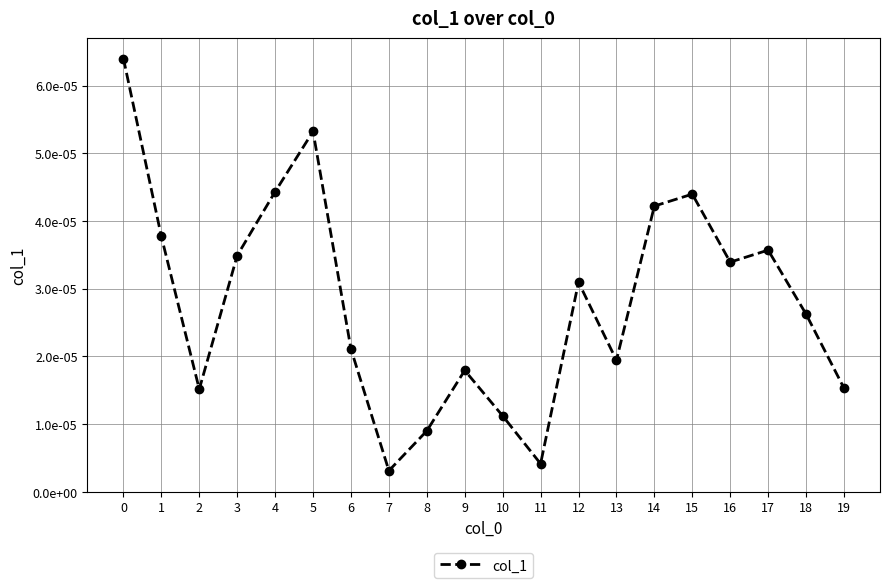

Does the chart have visible grid lines?

Yes